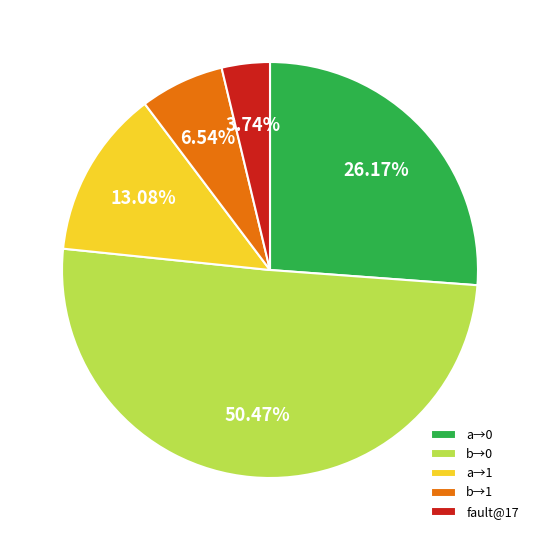

Which has a higher value, b→0 or a→1?

b→0